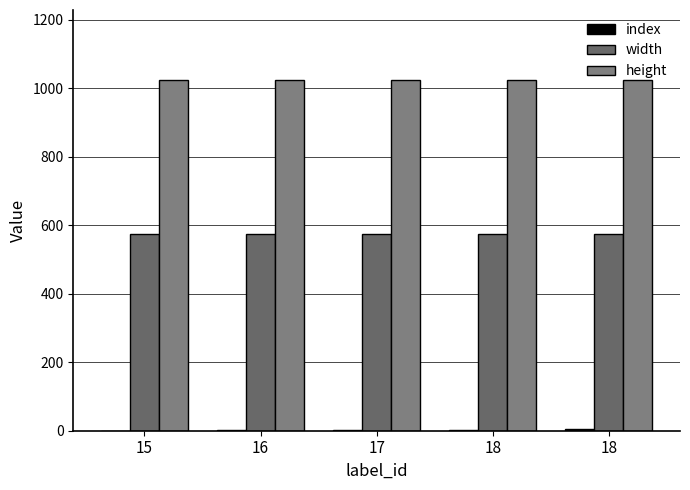

The value of index at 17 is 2. True or false?

True